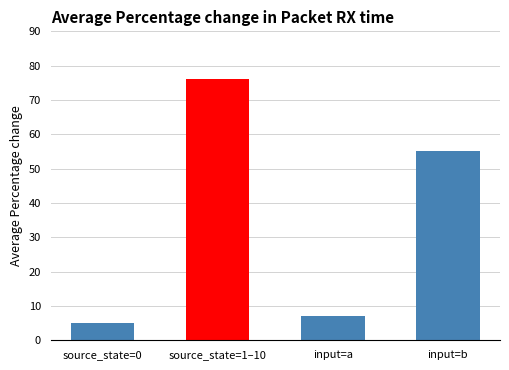

Are the bars horizontal?

No